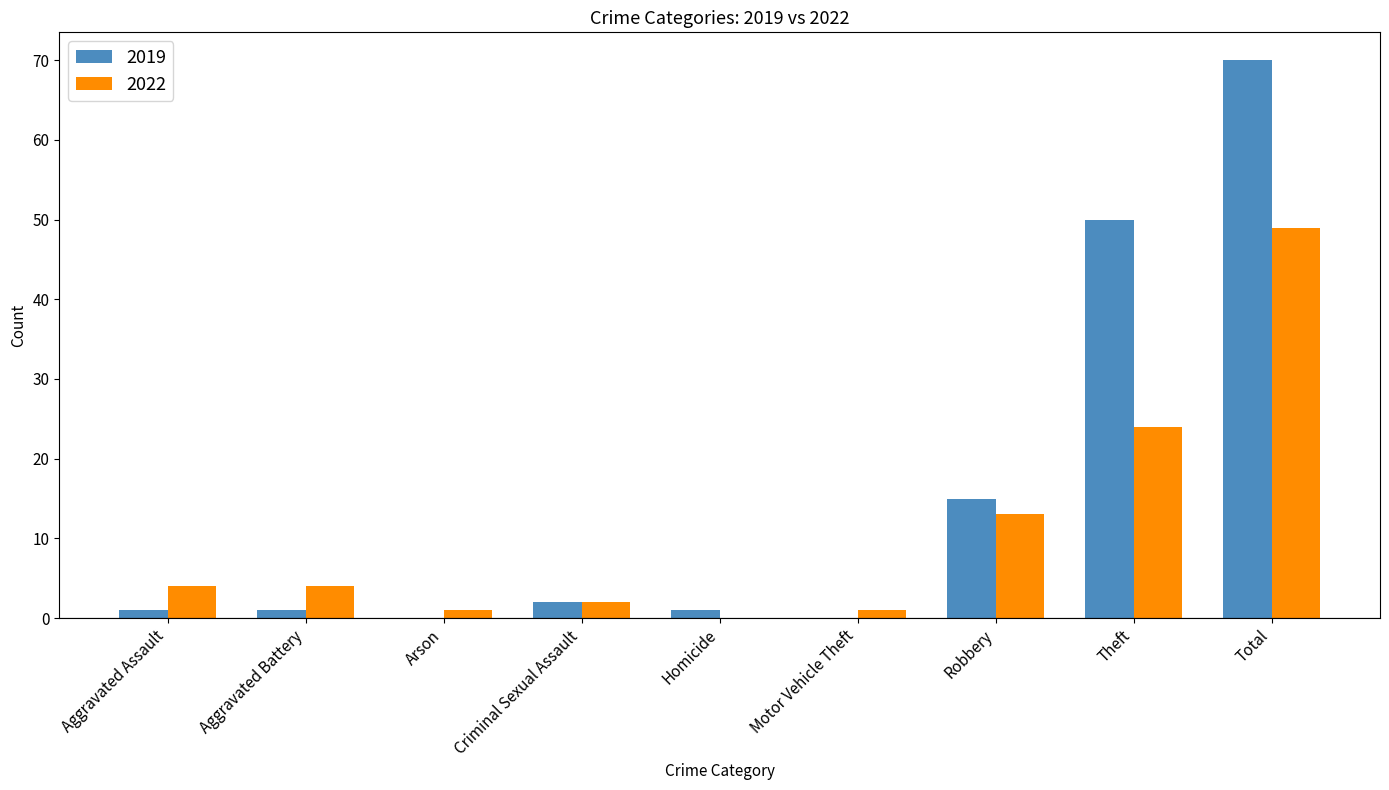

Count the number of categories in the chart.

9